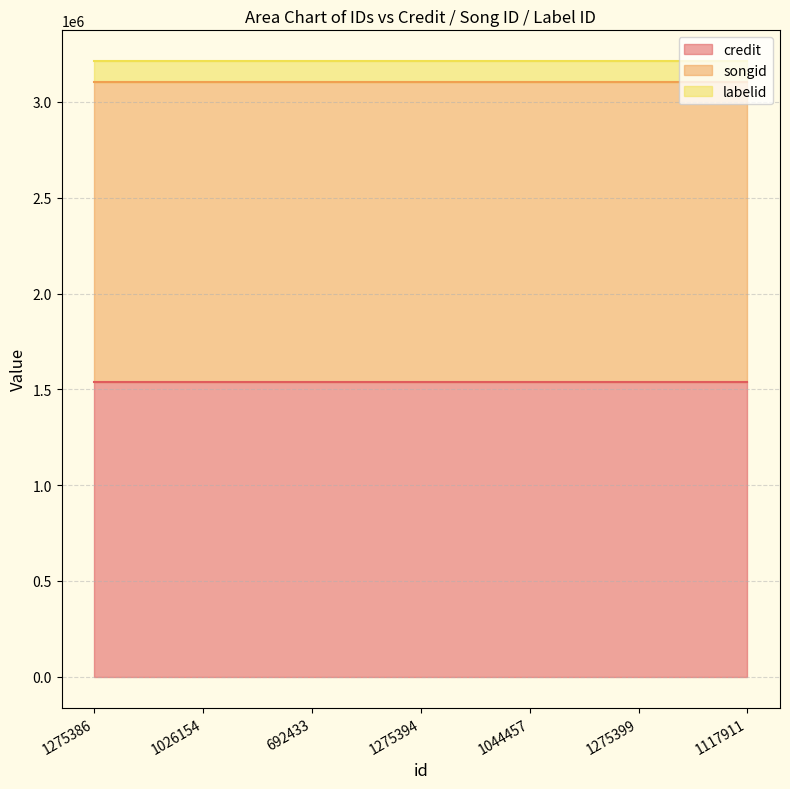

True or false: labelid and credit intersect in this chart.

False